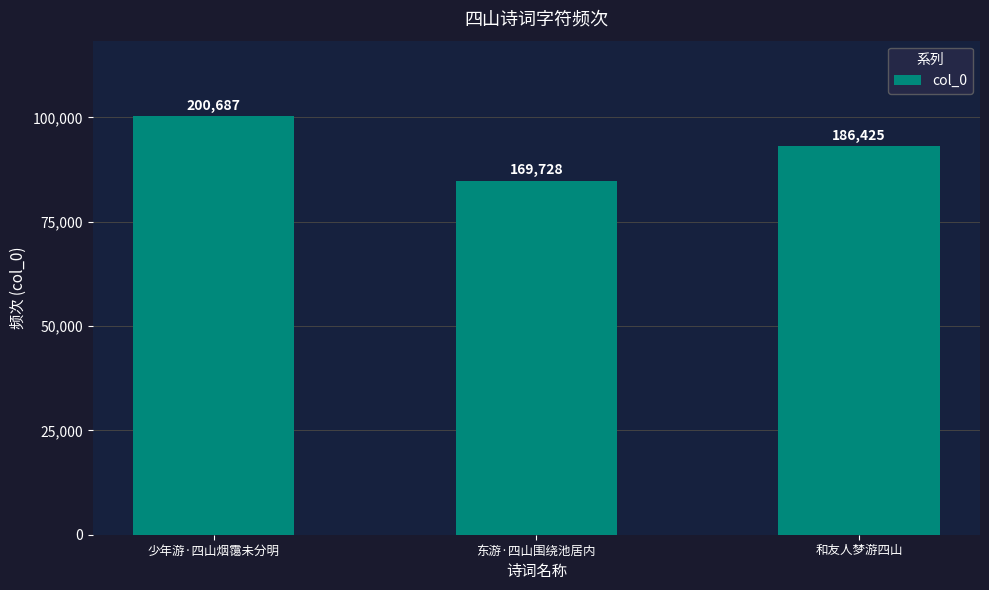

Reading left to right, transcribe all the data shown in this chart.

200687	169728	186425